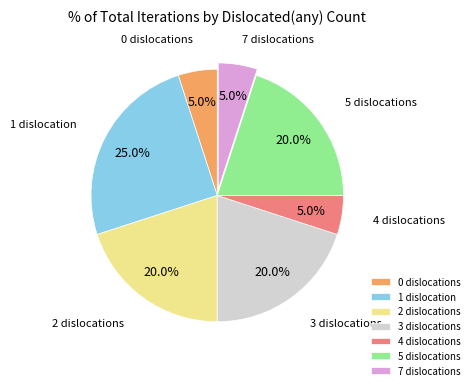

Is there any slice that represents more than half of the pie?

No